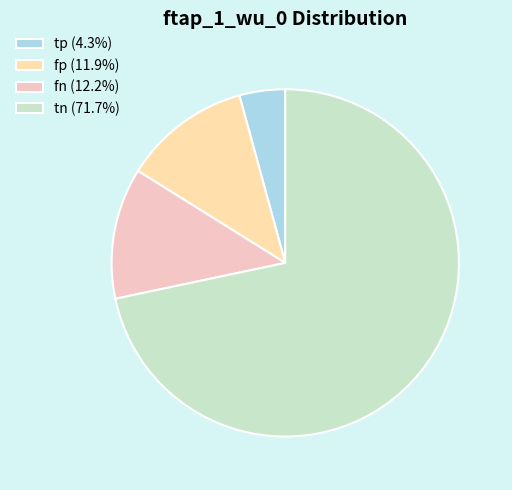

Rank the categories by value from highest to lowest.

tn, fn, fp, tp